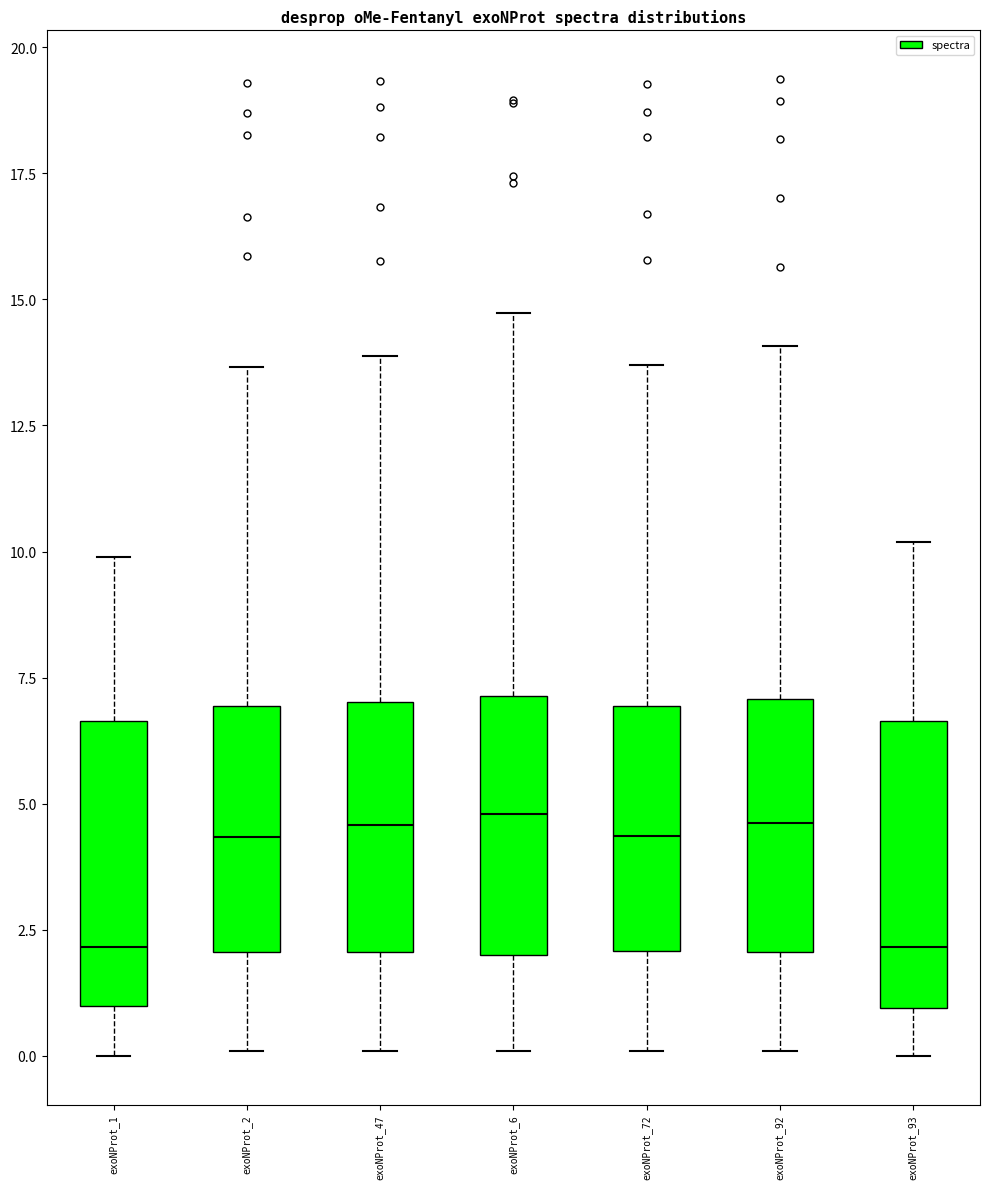

Reading left to right, transcribe this box plot: for each box, give where its median line is, the range the box spans, and where its two whiskers end, as read against the y-axis. The values are not printed on the chart, so give them approximately, as read against the axis.

exoNProt_1: median 2.0, box 1.0 to 6.5, whiskers 0.0 to 10.0
exoNProt_2: median 4.5, box 2.0 to 7.0, whiskers 0.0 to 13.5
exoNProt_47: median 4.5, box 2.0 to 7.0, whiskers 0.0 to 14.0
exoNProt_6: median 5.0, box 2.0 to 7.0, whiskers 0.0 to 14.5
exoNProt_72: median 4.5, box 2.0 to 7.0, whiskers 0.0 to 13.5
exoNProt_92: median 4.5, box 2.0 to 7.0, whiskers 0.0 to 14.0
exoNProt_93: median 2.0, box 1.0 to 6.5, whiskers 0.0 to 10.0